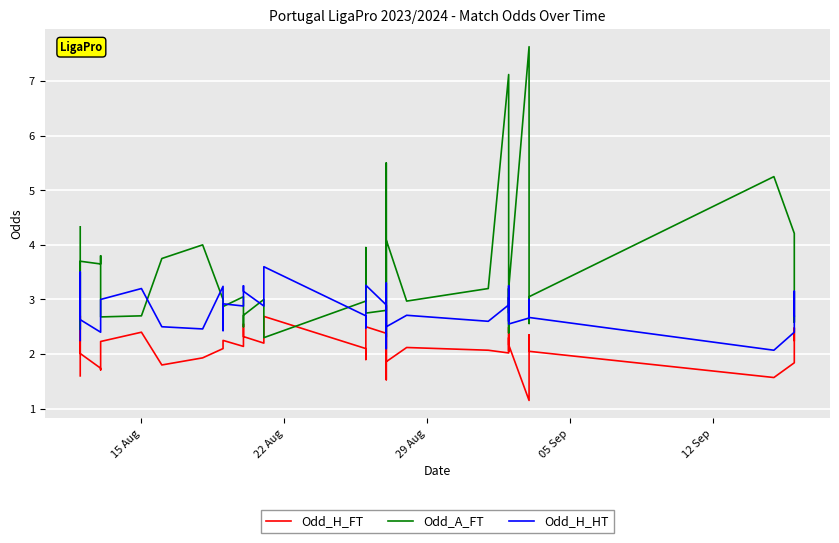

True or false: Odd_A_FT and Odd_H_HT intersect in this chart.

True